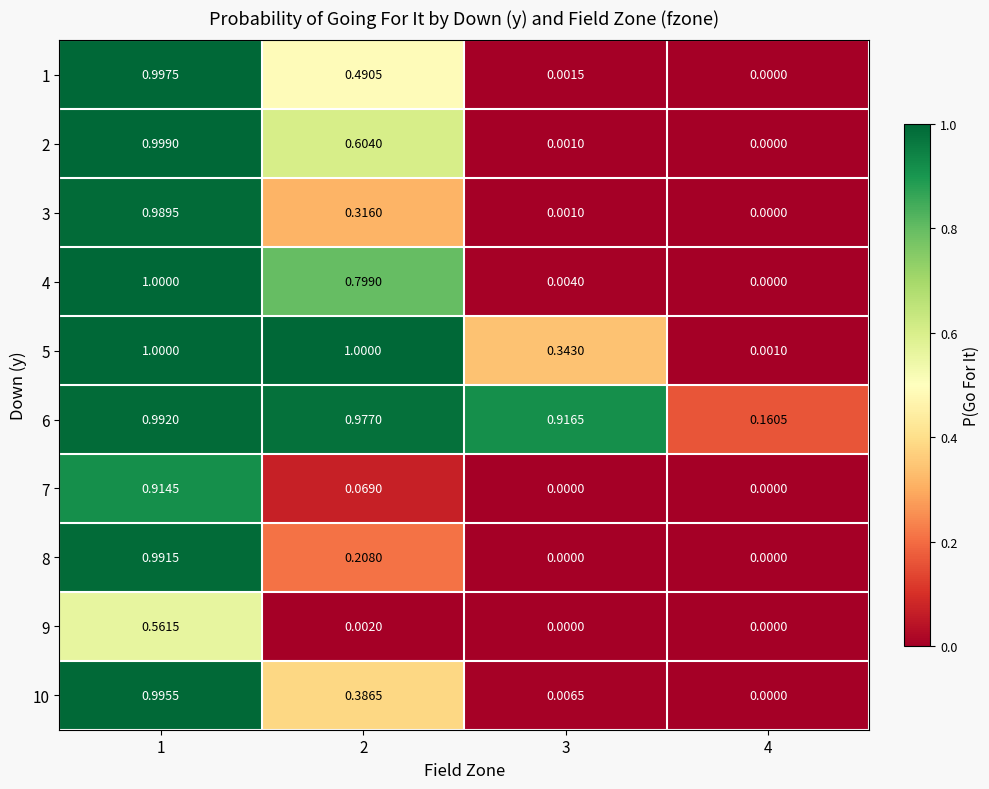

How many series are shown in this chart?

10